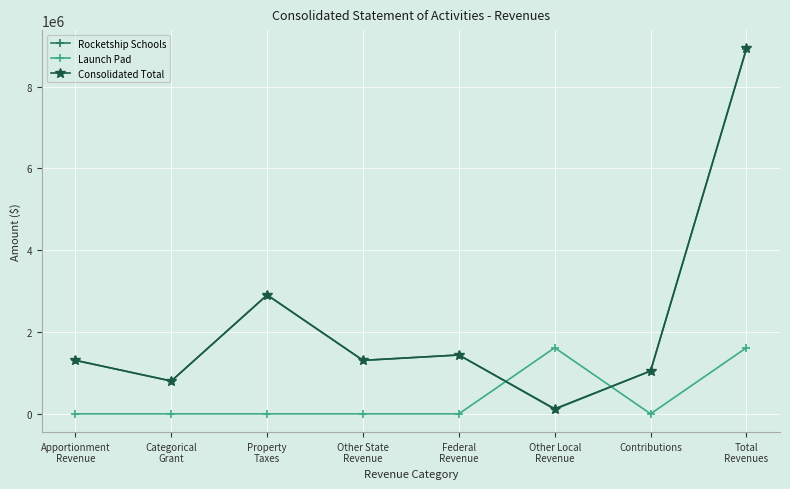

Is the value of Rocketship Schools at Total
Revenues greater than the value of Consolidated Total at Categorical
Grant?

Yes